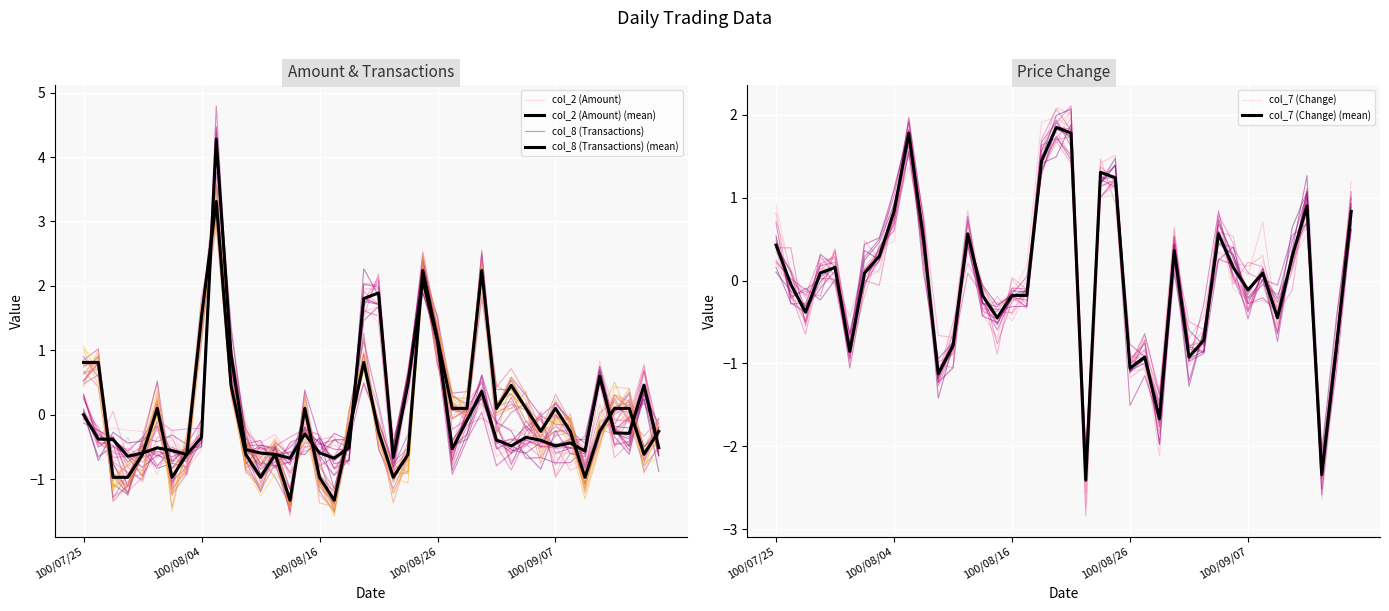

The value of col_8 (Transactions) (mean) at 36 is 0.1. True or false?

True